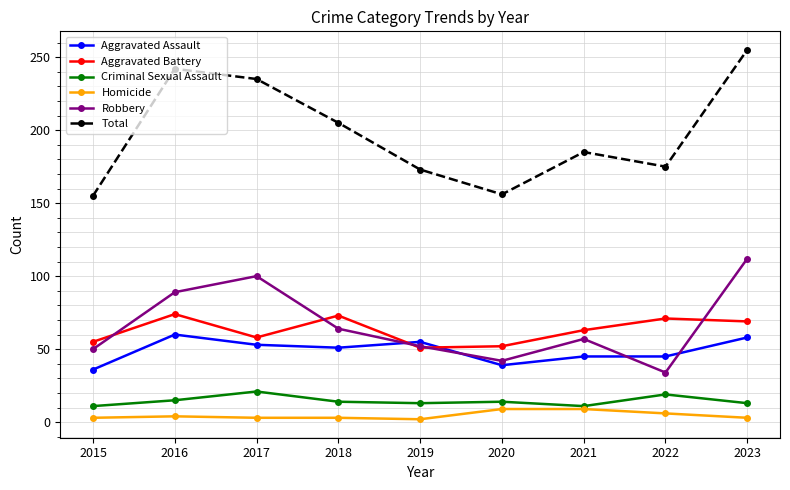

In Criminal Sexual Assault, how many points are higher than both neighbors (excluding endpoints)?

3